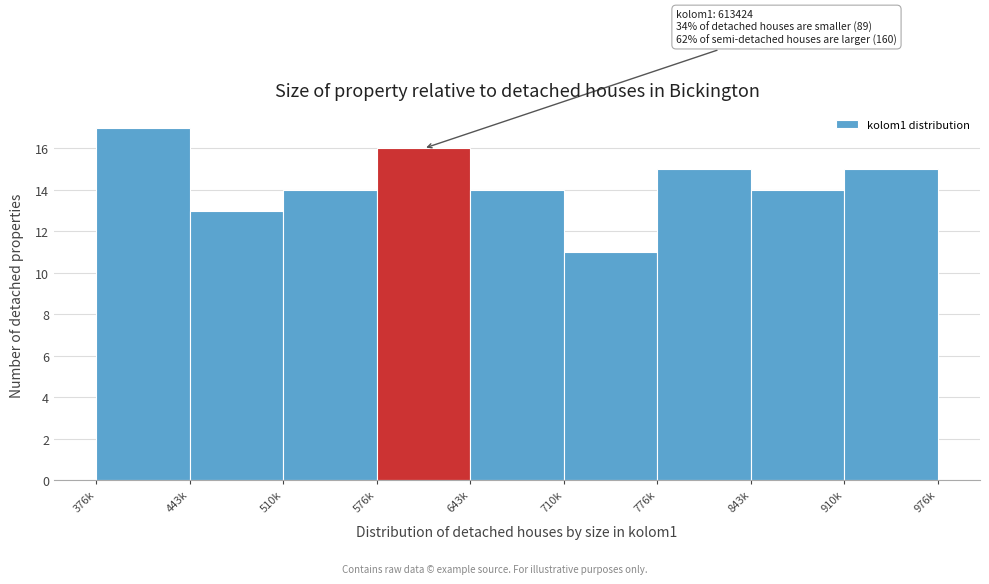

Reading right to left, list all the values displayed in this chart.

910k=15	843k=14	776k=15	710k=11	643k=14	576k=16	510k=14	443k=13	376k=17